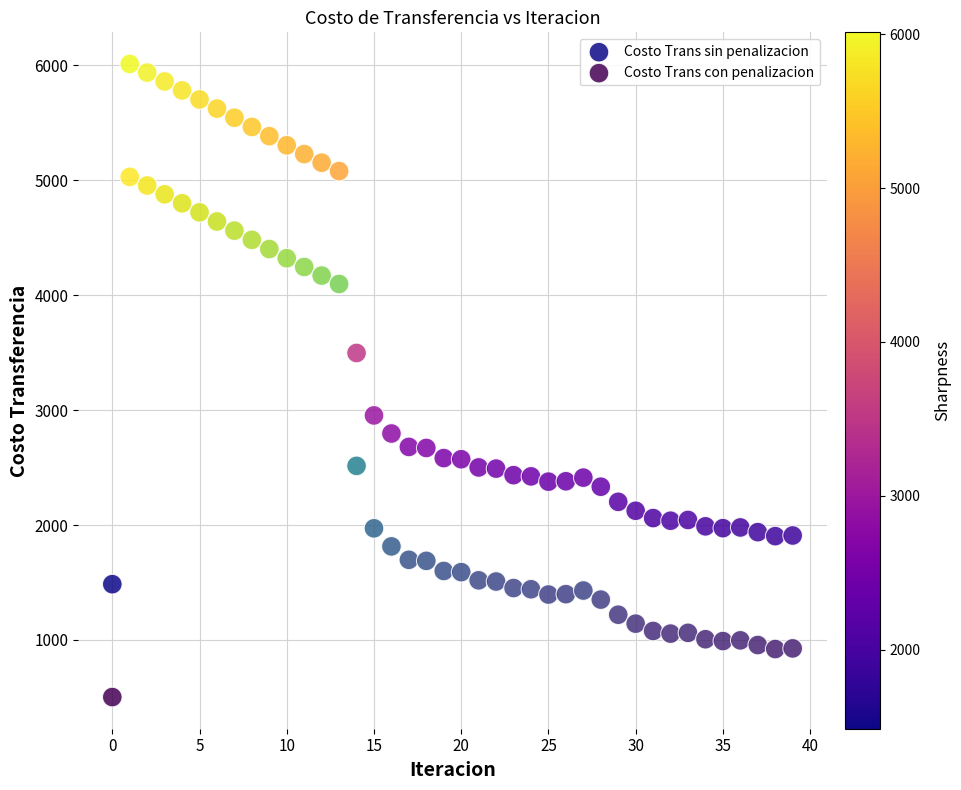

What are all the series names shown in the legend?

Costo Trans sin penalizacion, Costo Trans con penalizacion